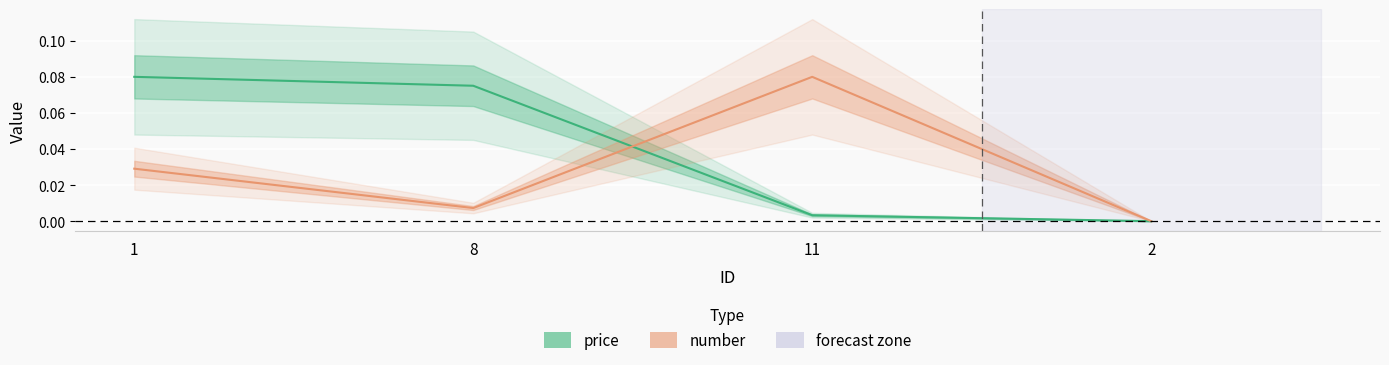

In number, how many points are higher than both neighbors (excluding endpoints)?

1